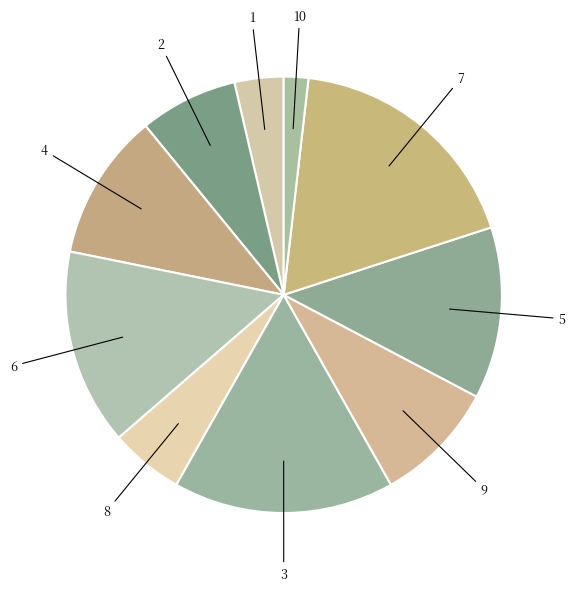

How many segments does this pie chart have?

10